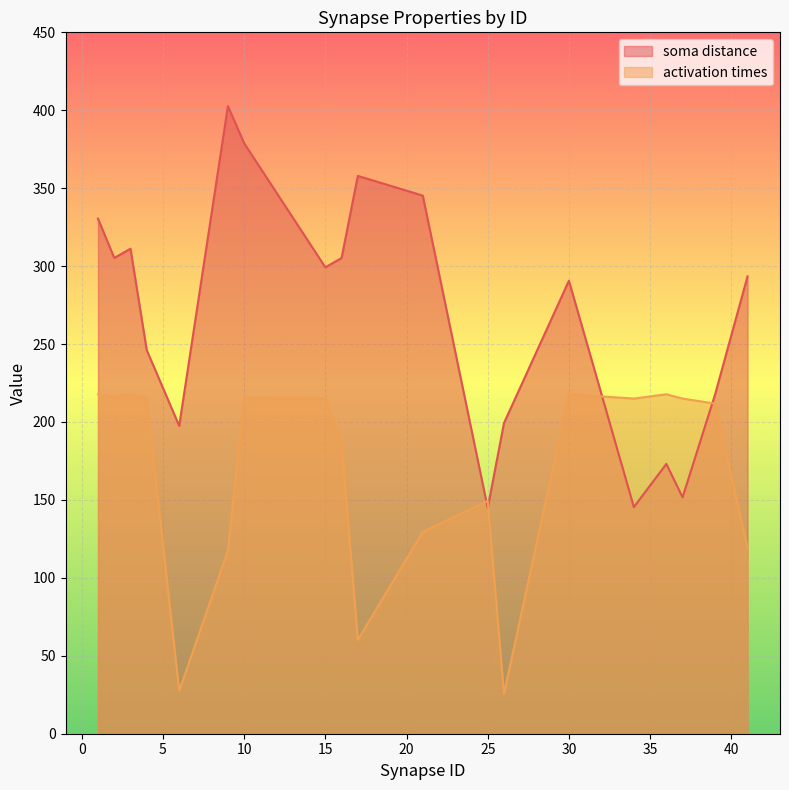

How many data points does each series have?

19